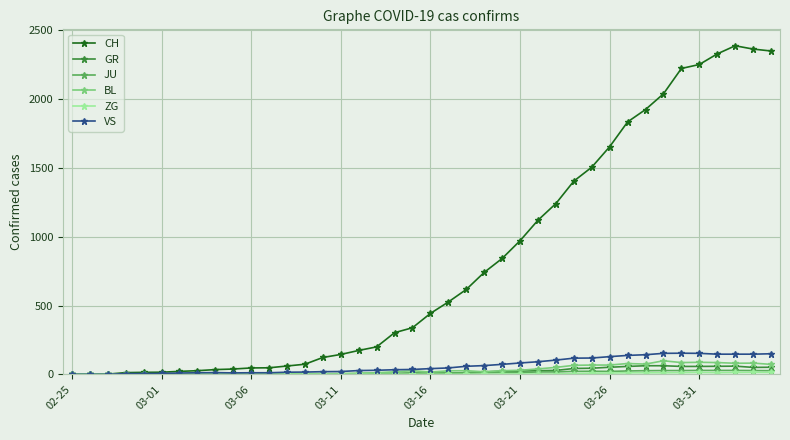

What is the maximum value shown in the chart?

2387